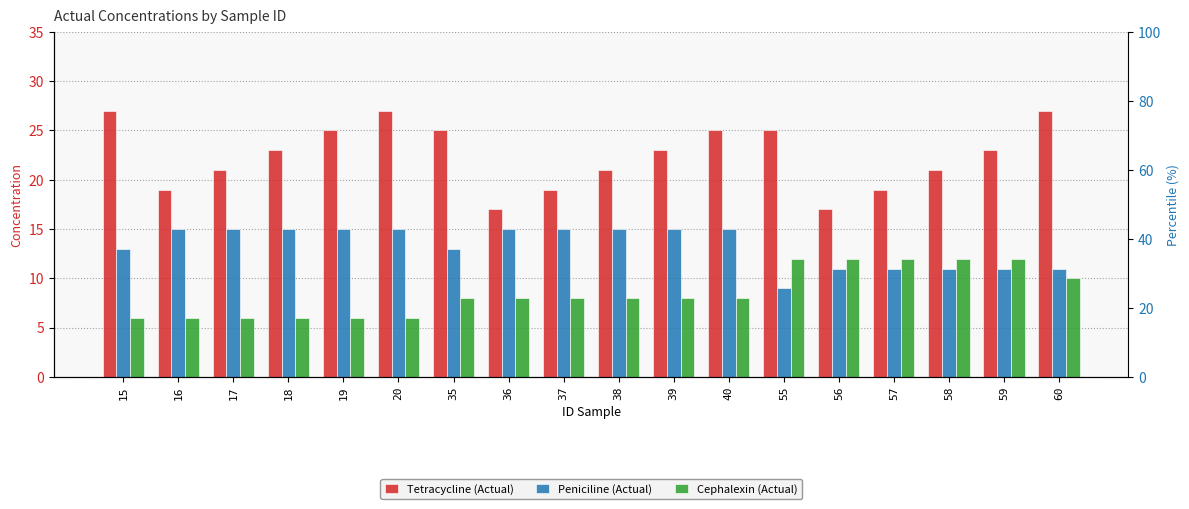

What are all the series names shown in the legend?

Tetracycline (Actual), Peniciline (Actual), Cephalexin (Actual)